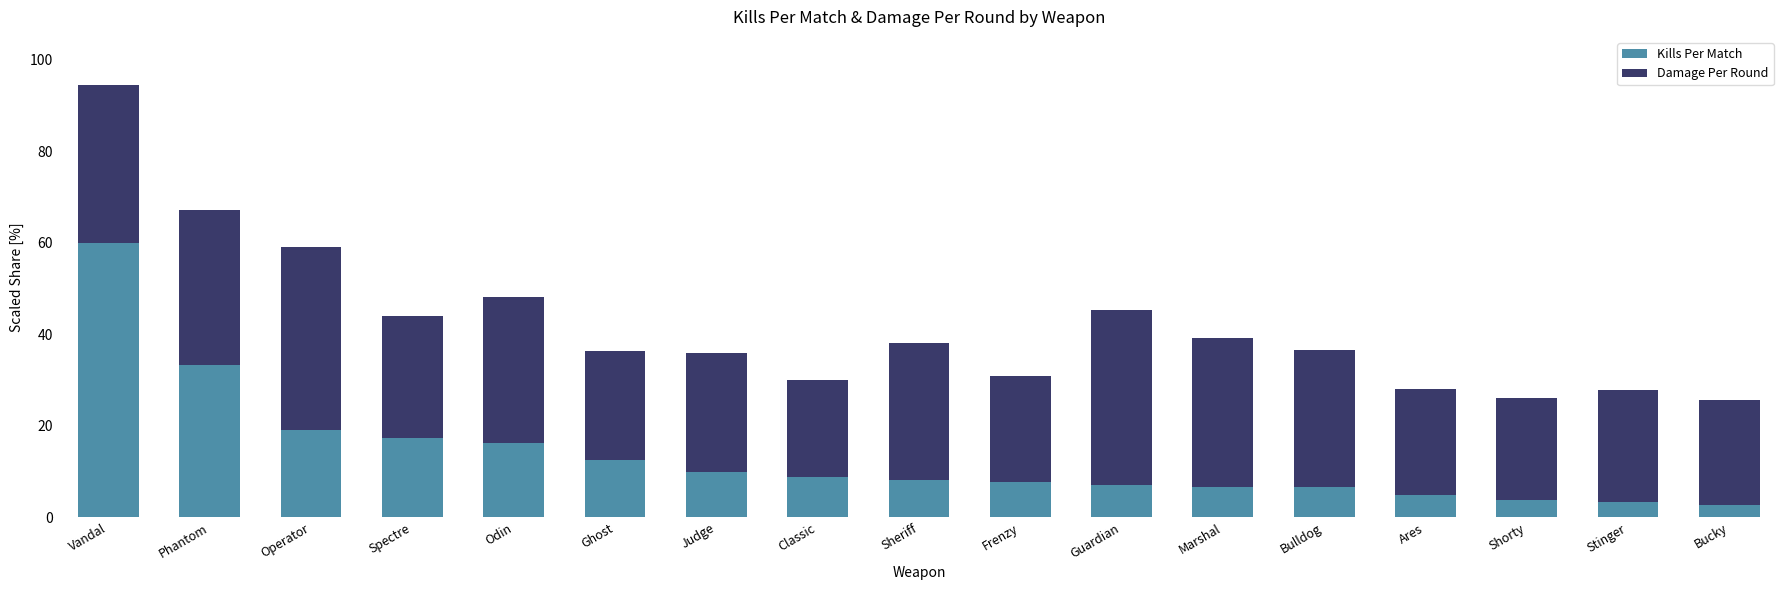

The value of Kills Per Match at Vandal is 95.3. True or false?

False